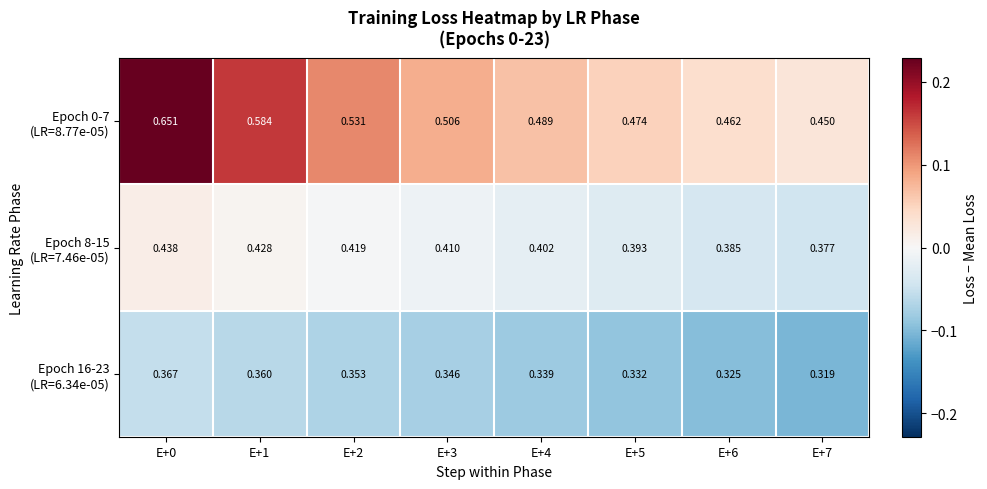

How many distinct data groups are displayed?

3